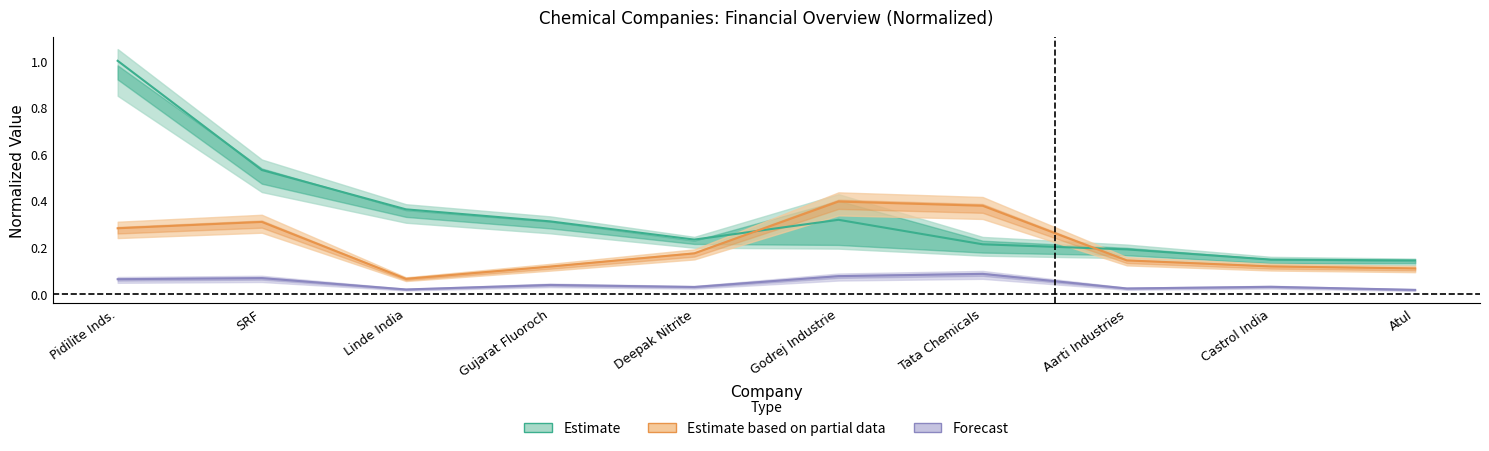

The value of Sales at Deepak Nitrite is 0.2. True or false?

True